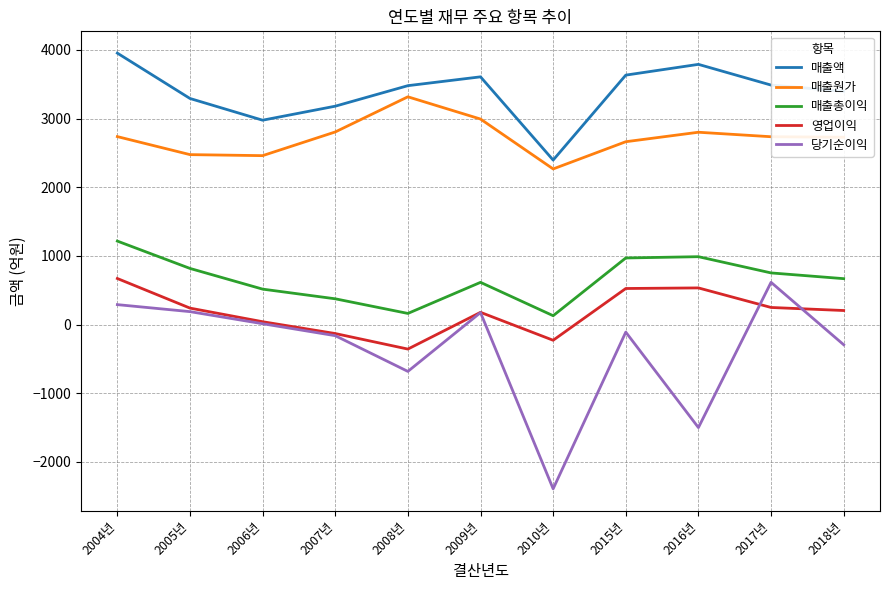

True or false: 매출총이익 and 영업이익 cross at least once.

False